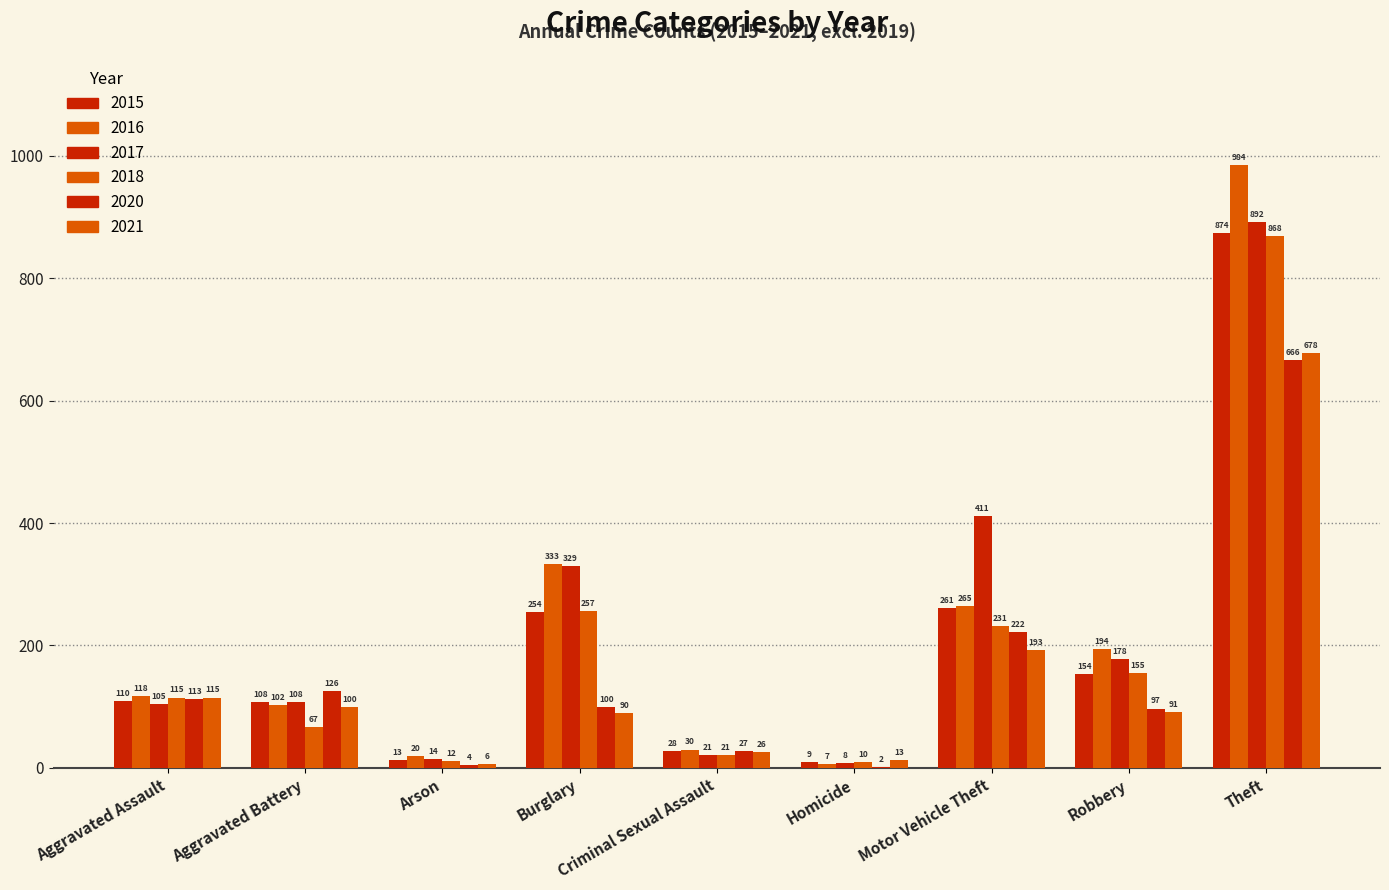

Are the bars horizontal?

No